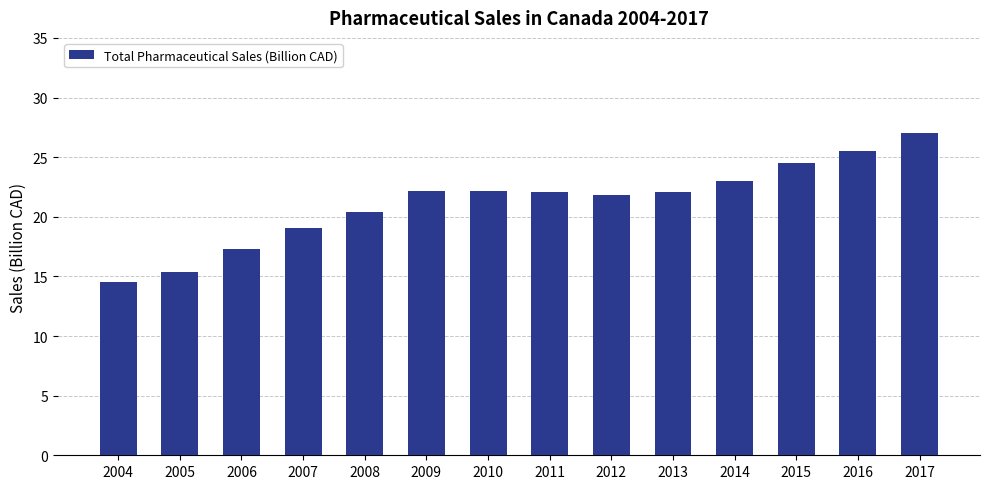

How many categories are shown in the chart?

14